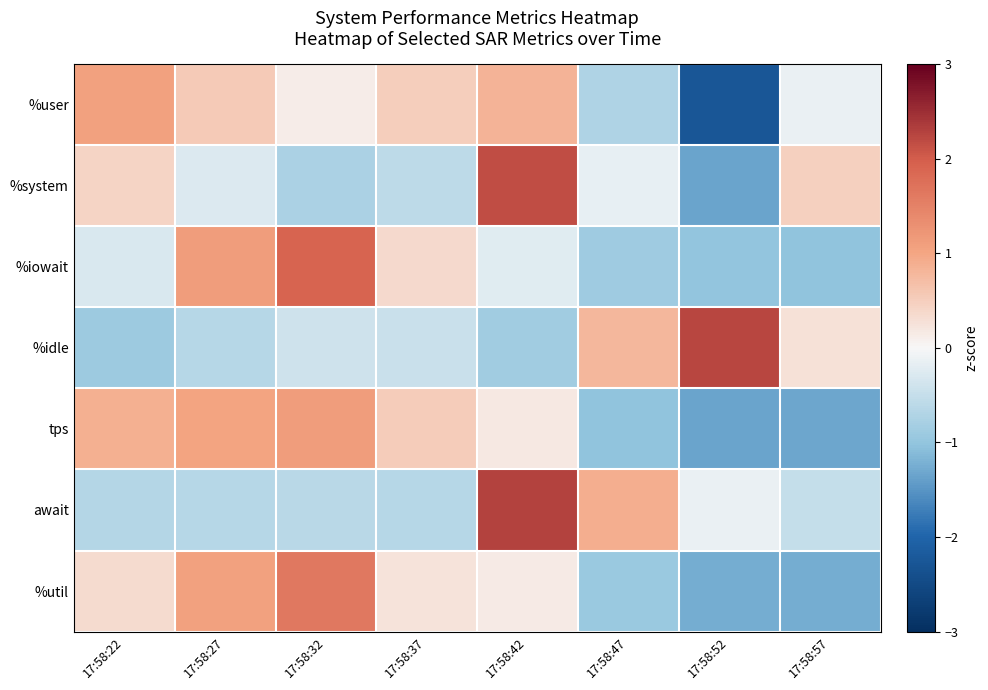

What is the maximum value shown in the chart?

2.3